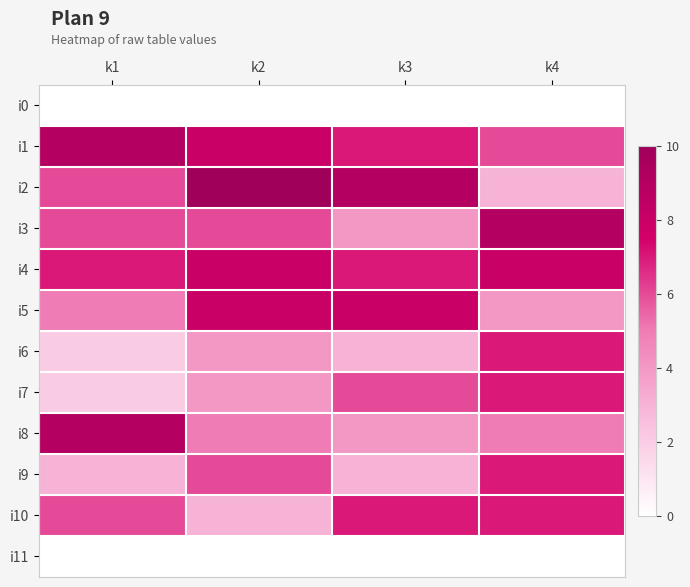

Between k1 and k3, which is larger?

k1